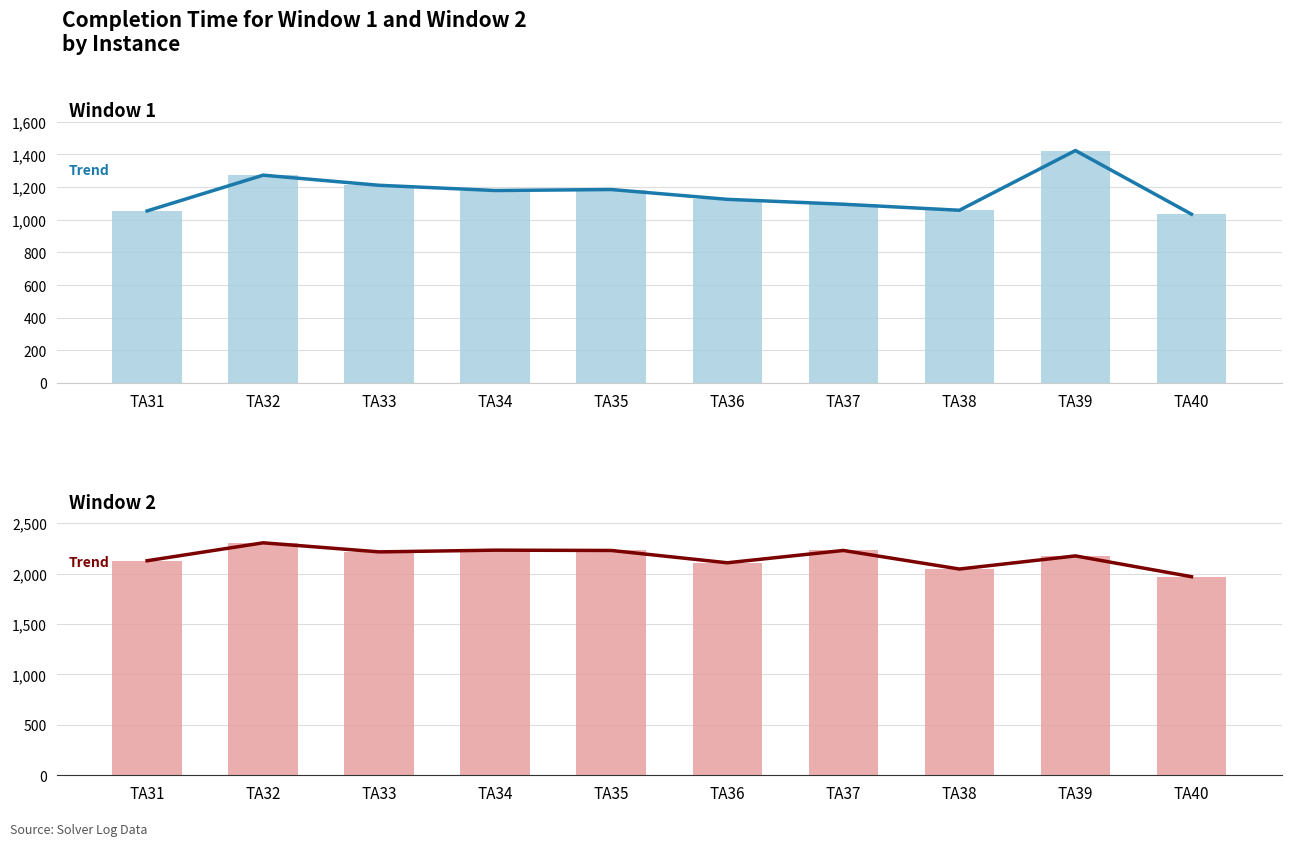

At TA36, list the series in order from largest to smallest.

Trend Window 2, Completion Time for Window 2, Trend Window 1, Completion Time for Window 1